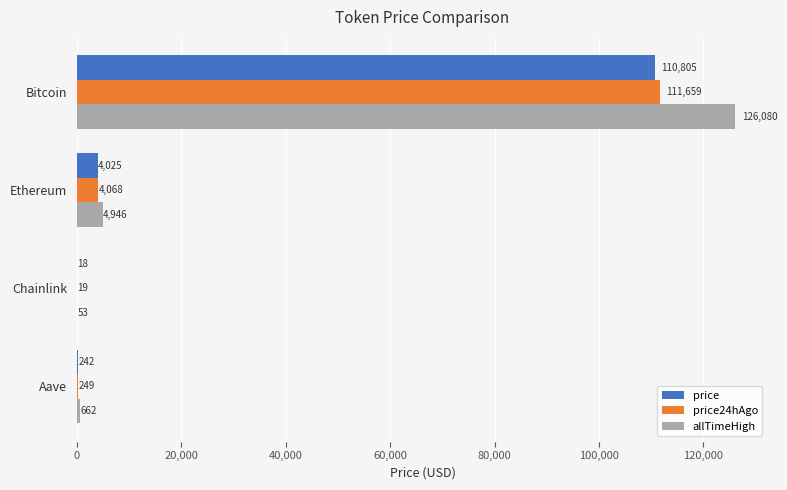

What are all the series names shown in the legend?

price, price24hAgo, allTimeHigh